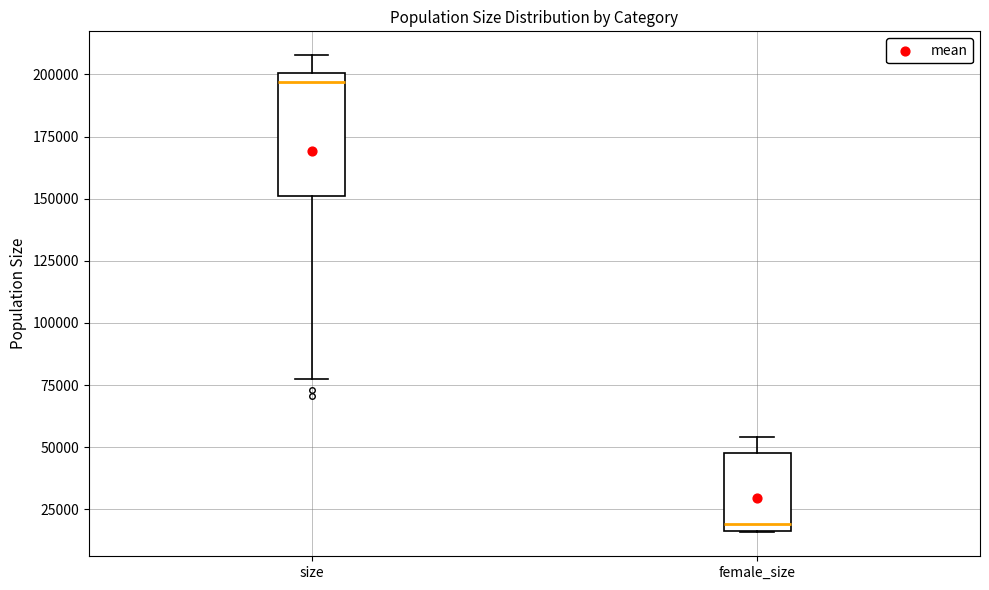

Which box's median line is the lowest?

female_size